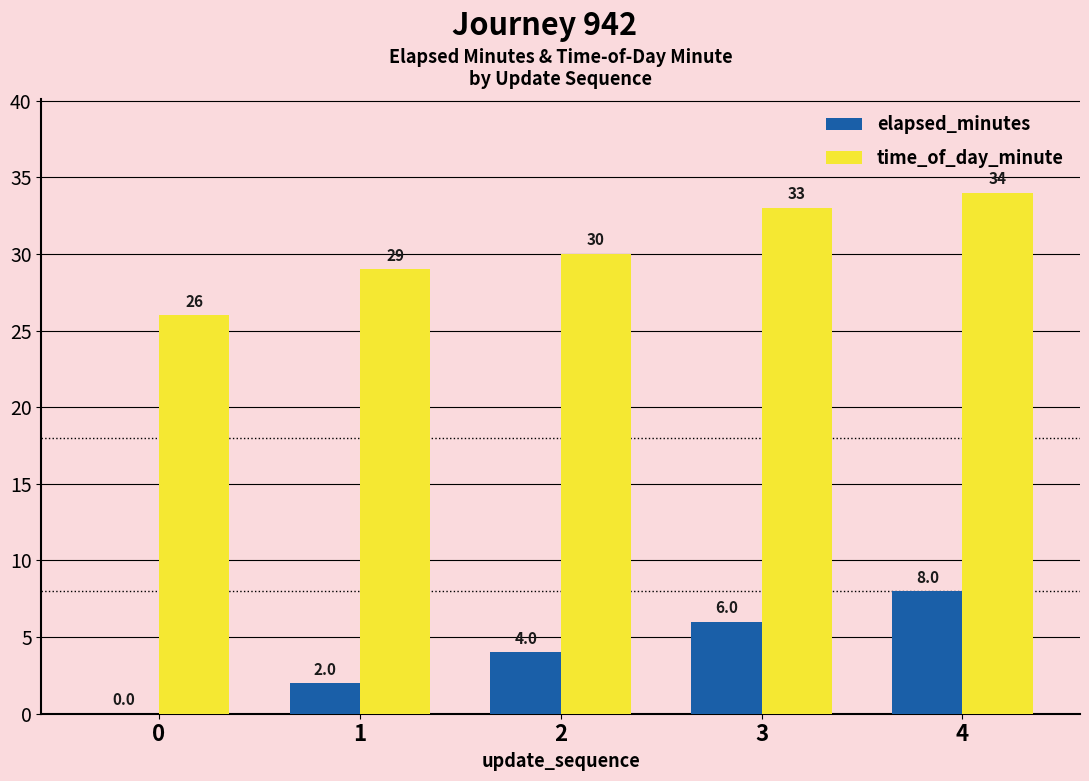

What is the difference between the time_of_day_minute values at 3 and 0?

7